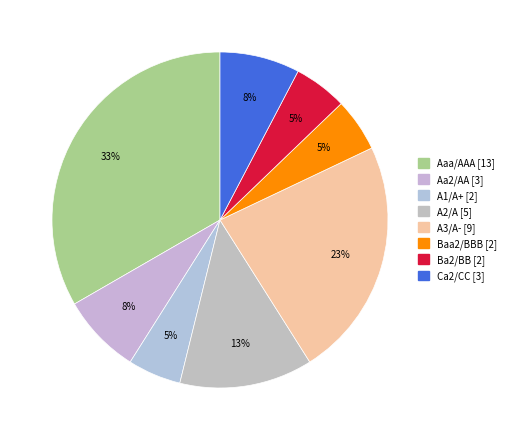

Which has a higher value, Aaa/AAA or Baa2/BBB?

Aaa/AAA